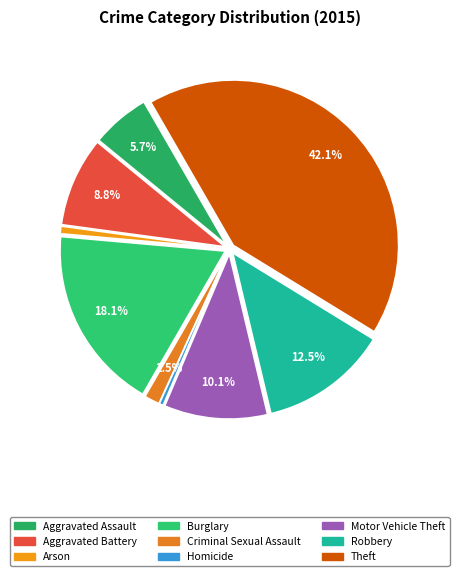

What percentage is the Arson slice, to the nearest percent?

1%